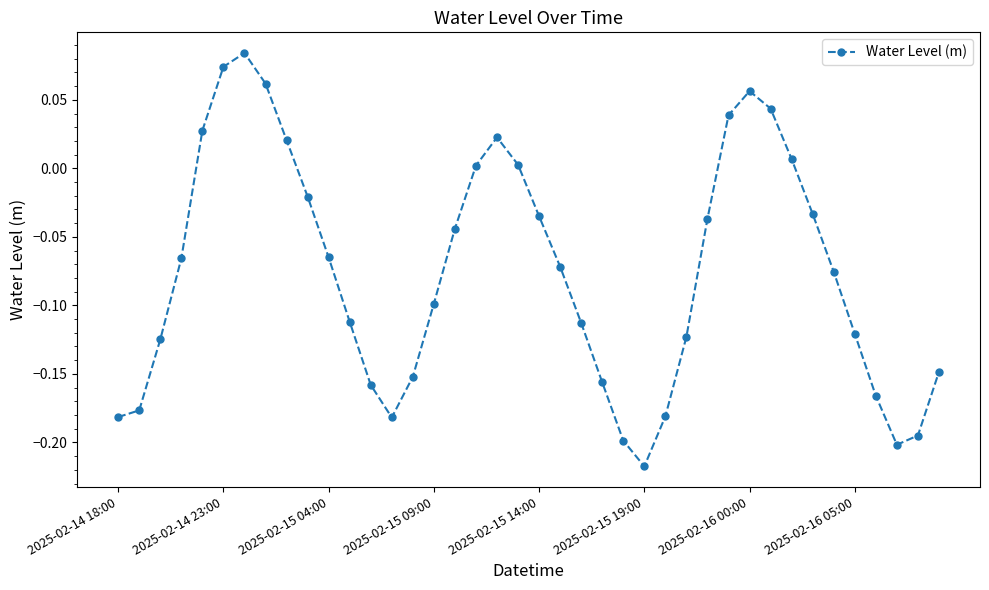

What is the difference between the maximum and minimum values?

0.3